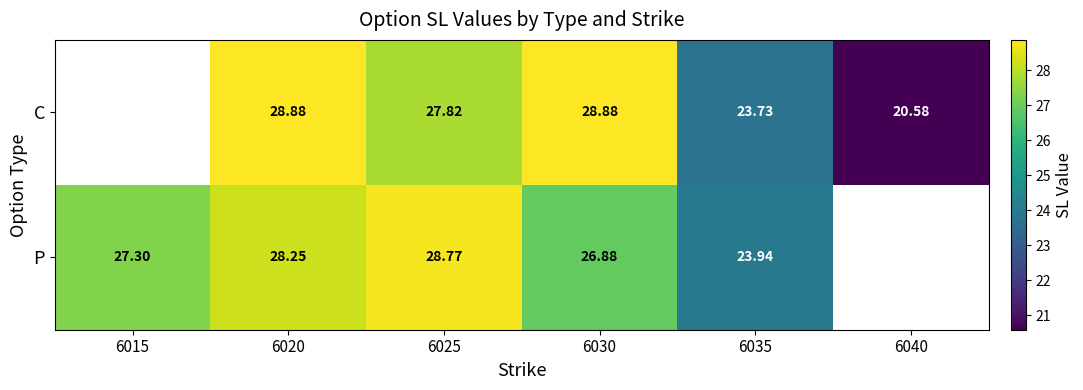

Between 6020 and 6025, which series saw the biggest shift?

C